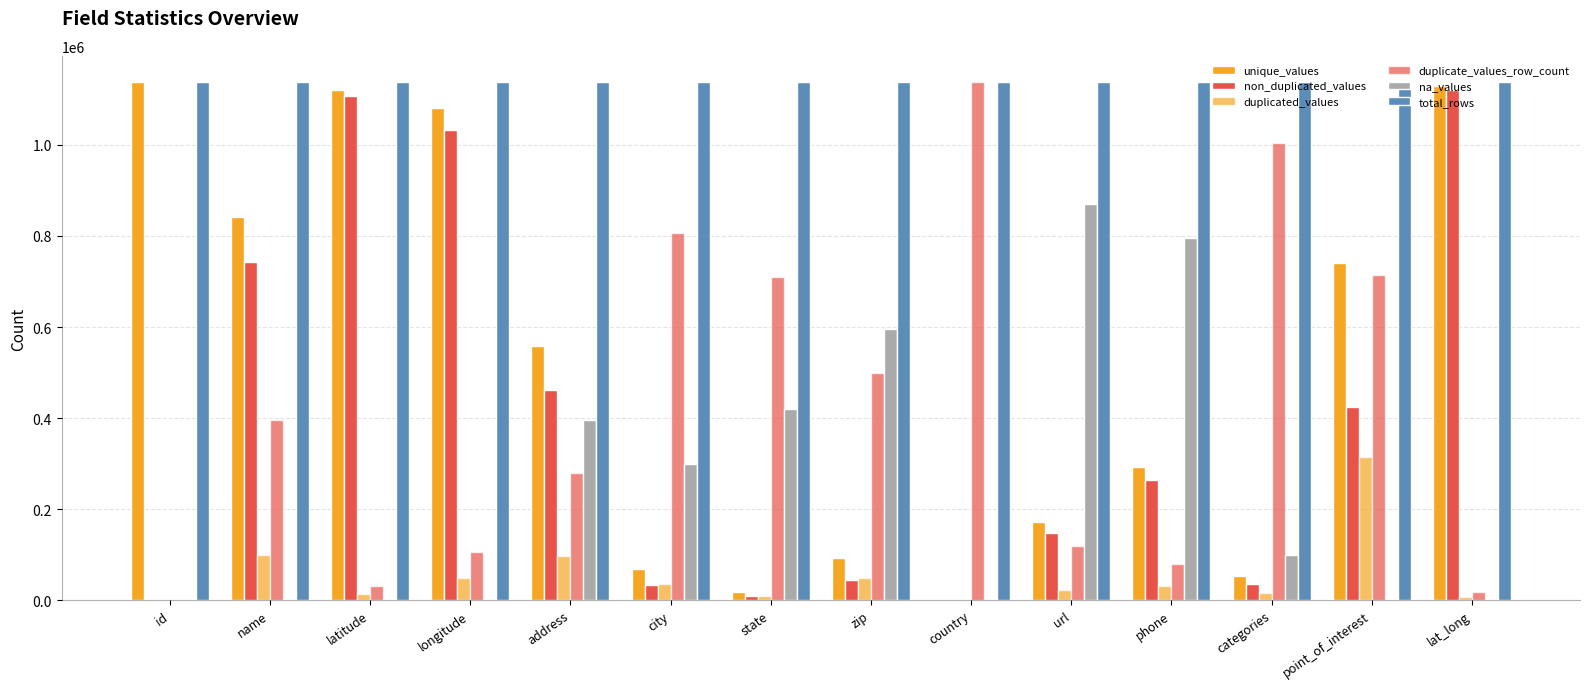

Does the chart contain stacked bars?

No